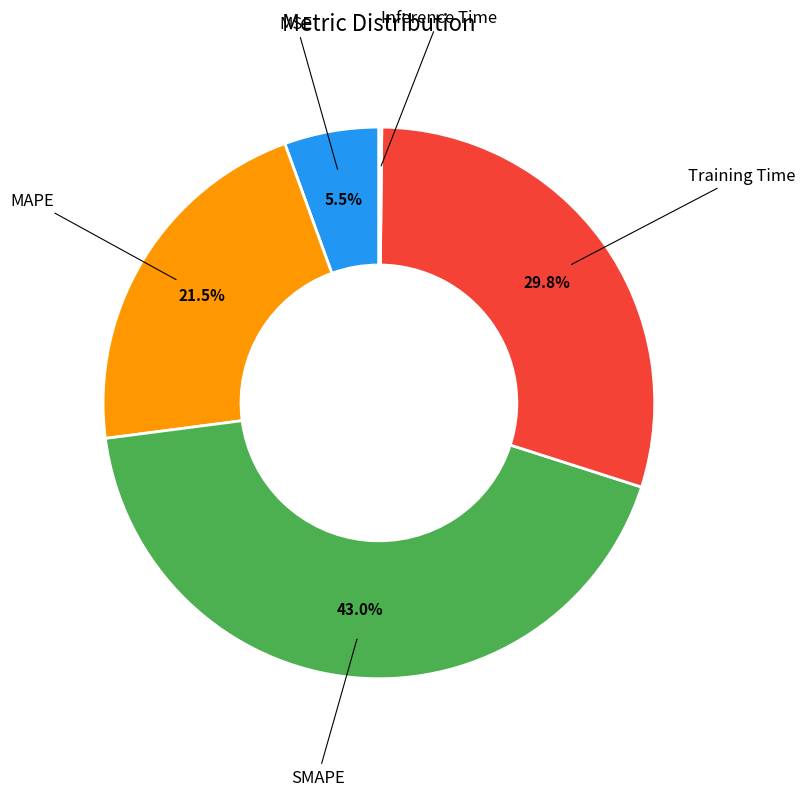

Is there any slice that represents more than half of the pie?

No